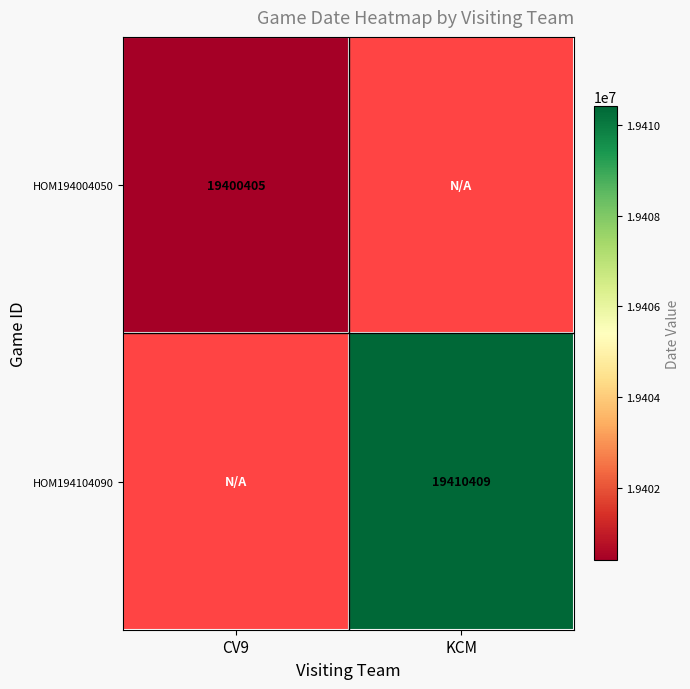

Is it true that HOM194104090 equals 10297370.7 at KCM?

False